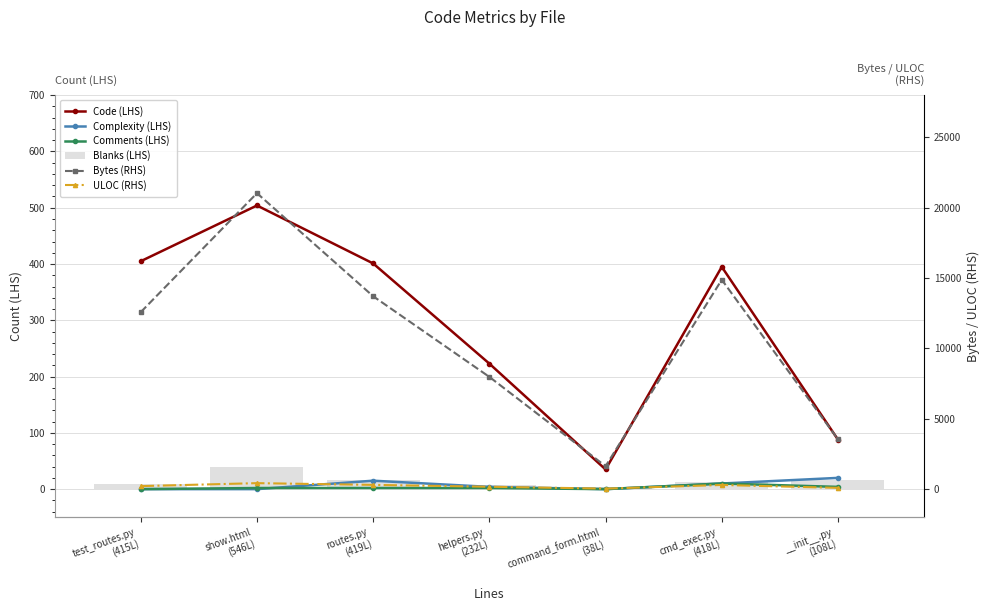

Between helpers.py
(232L) and cmd_exec.py
(418L), which is larger?

cmd_exec.py
(418L)